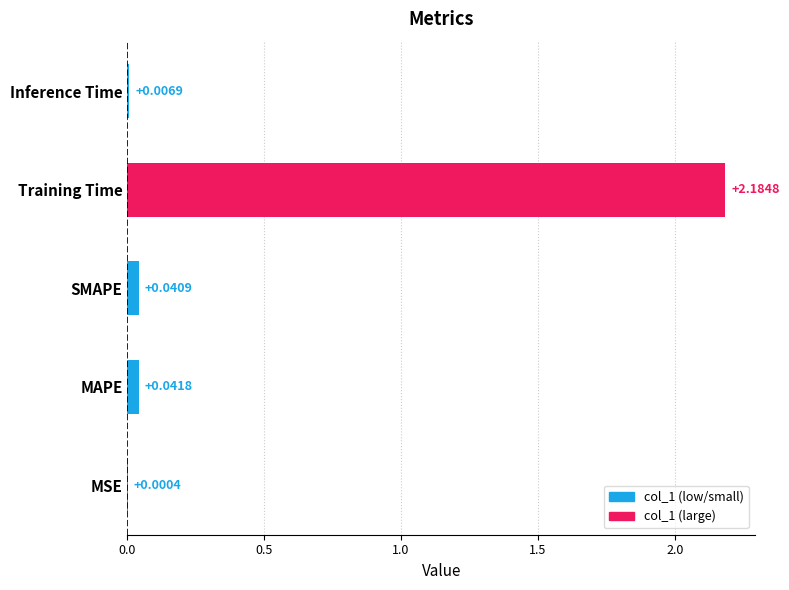

Where is the data nearest to the value 1?

MAPE